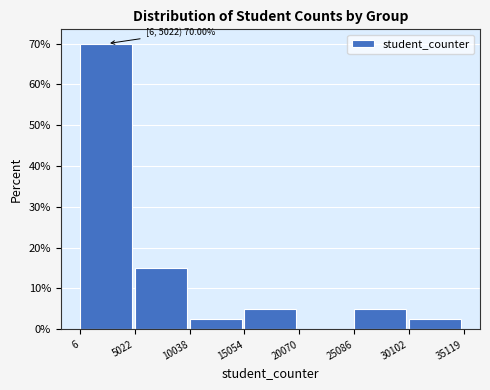

Over which range of the x-axis is the bar tallest?

6 to 5022